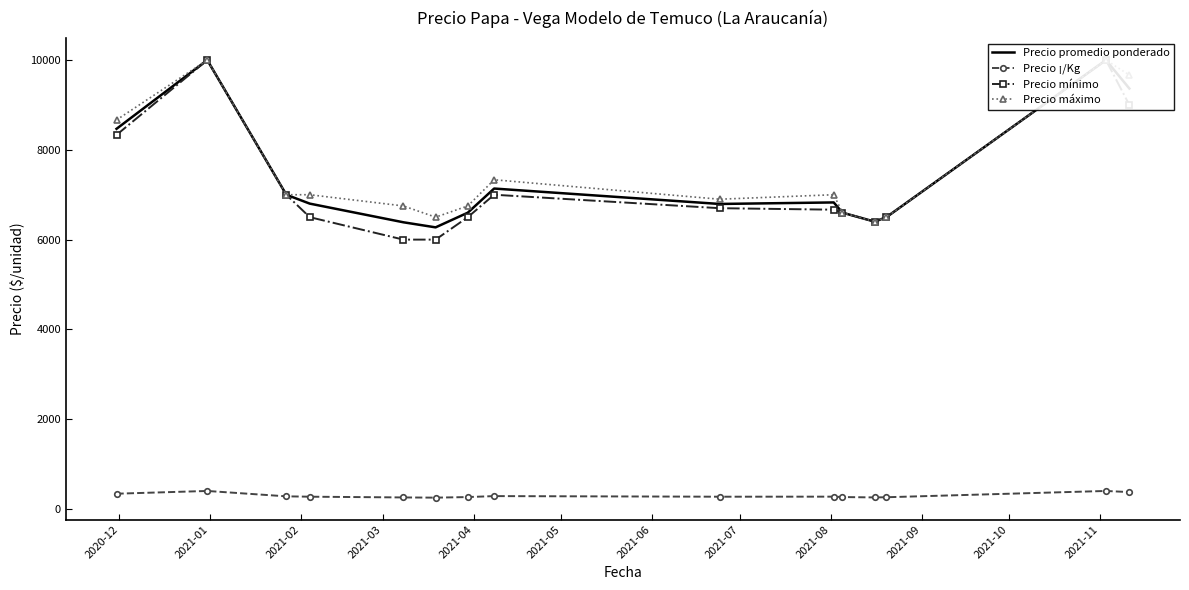

Does the chart have visible grid lines?

No